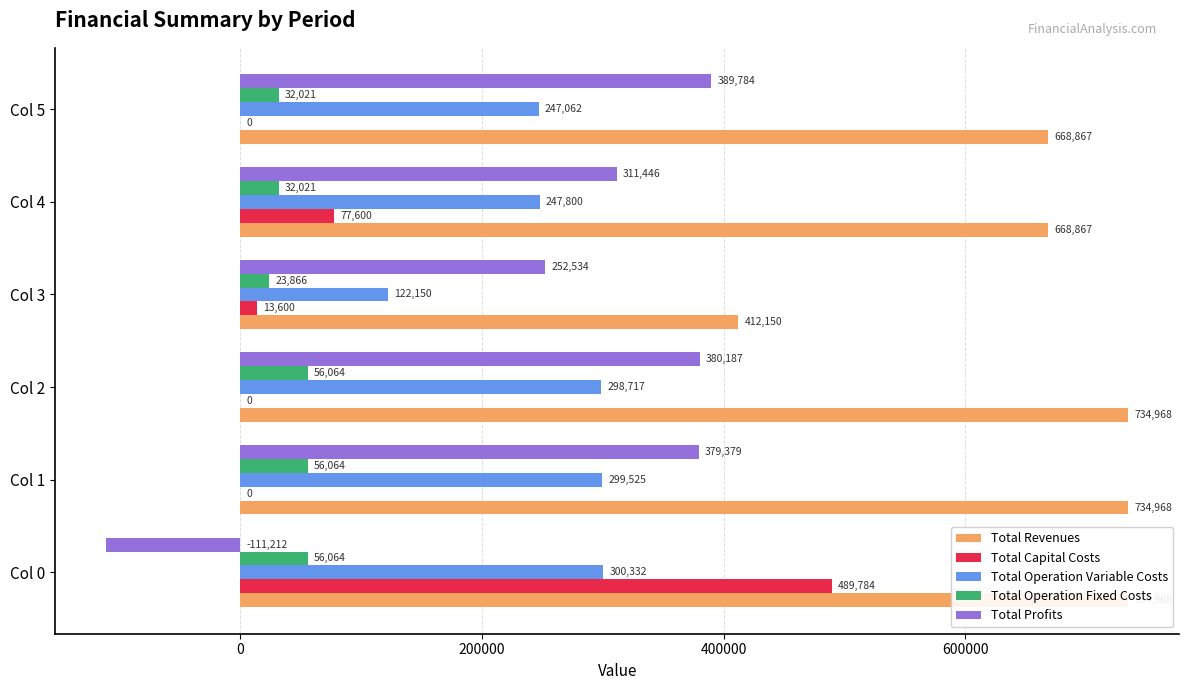

What is the highest value of the Total Capital Costs series?

489784.0